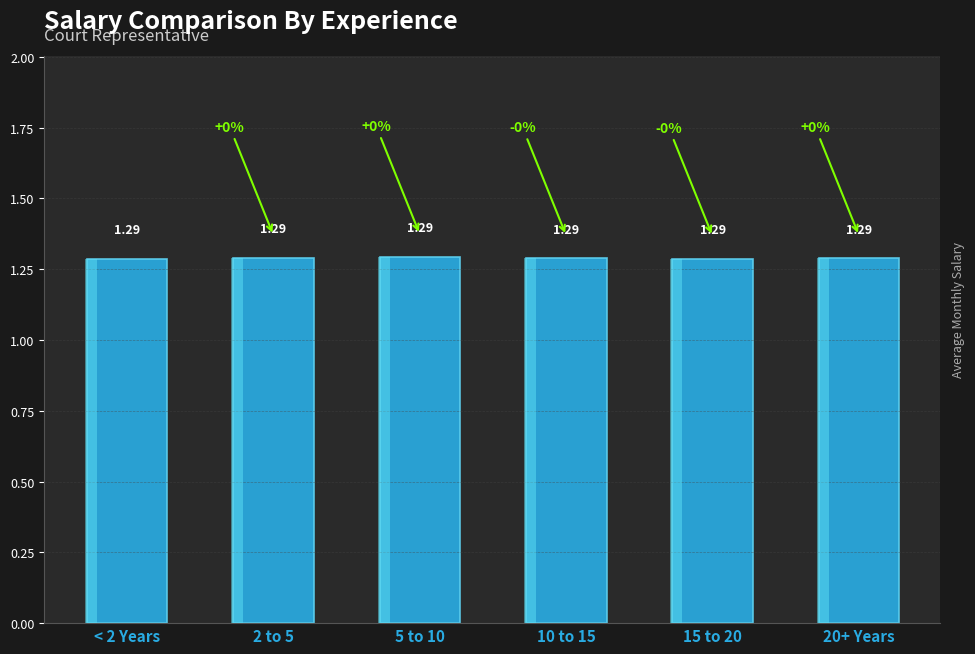

List the labels in order of value, largest first.

5 to 10, 2 to 5, 20+ Years, 10 to 15, < 2 Years, 15 to 20